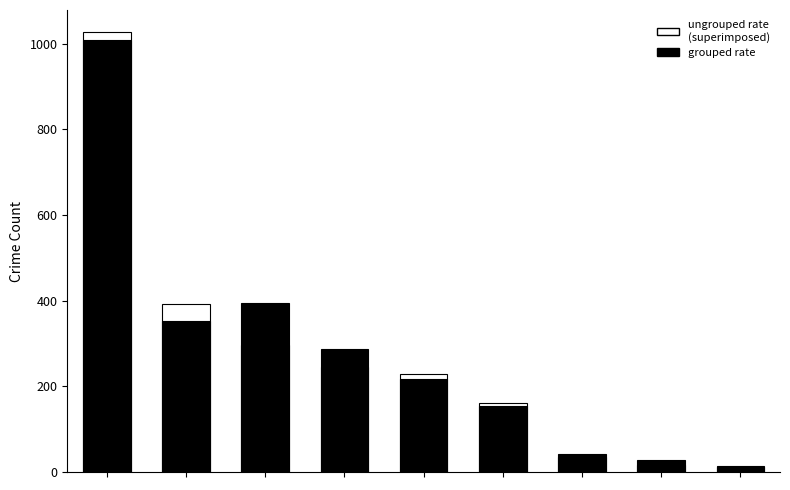

Count the number of categories in the chart.

9